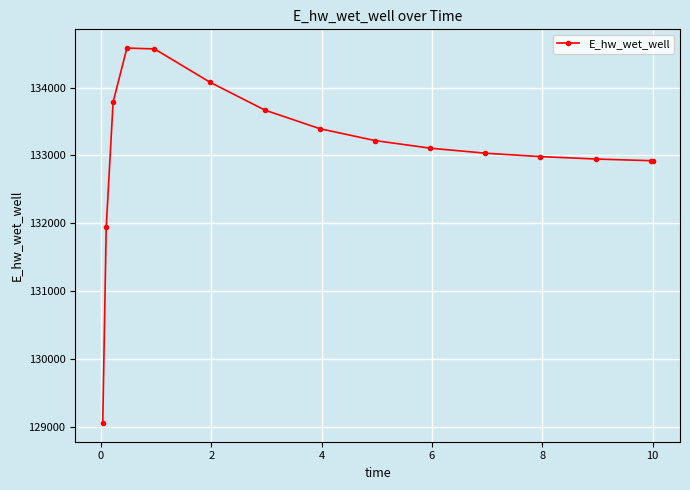

What is the average value?

133079.5